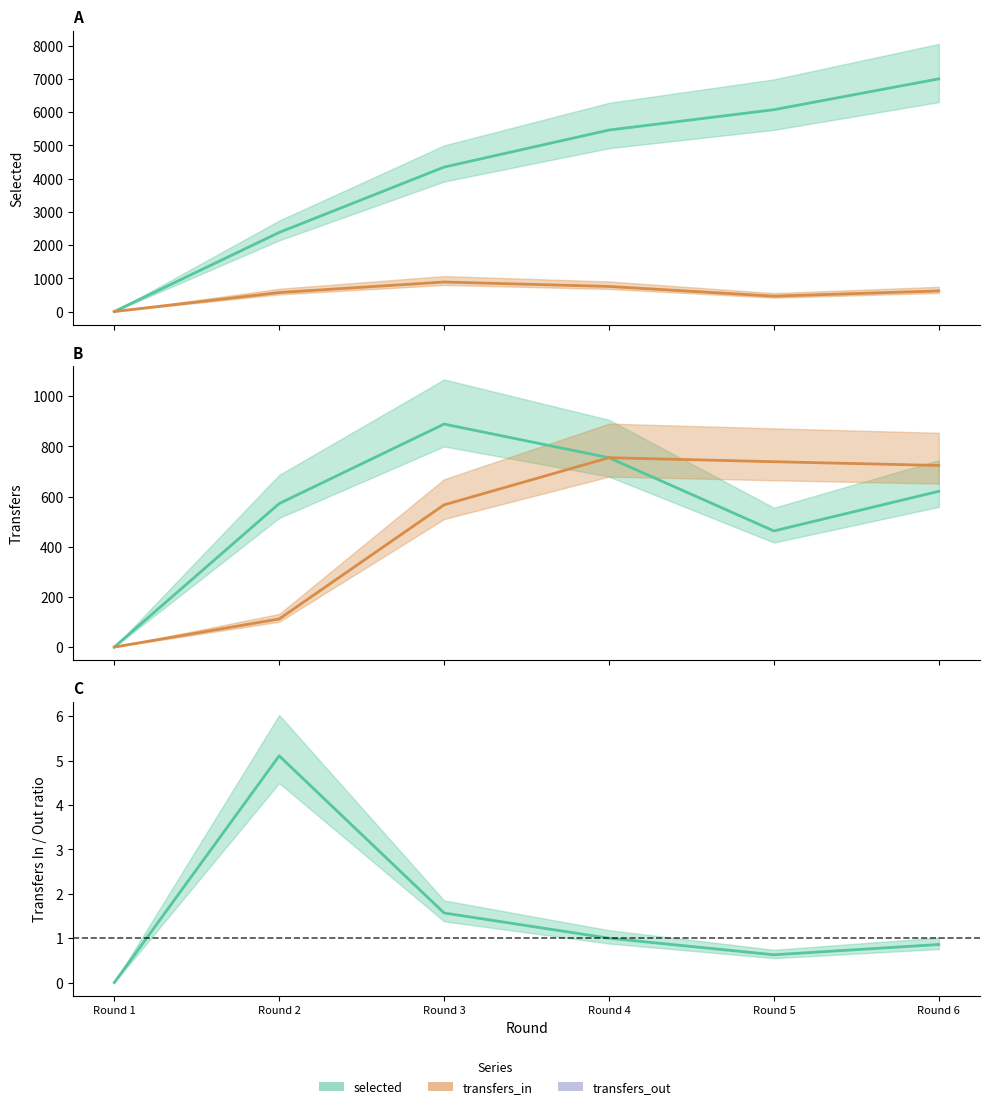

Rank the series at Round 2 from highest to lowest value.

selected, transfers_in, transfers_out